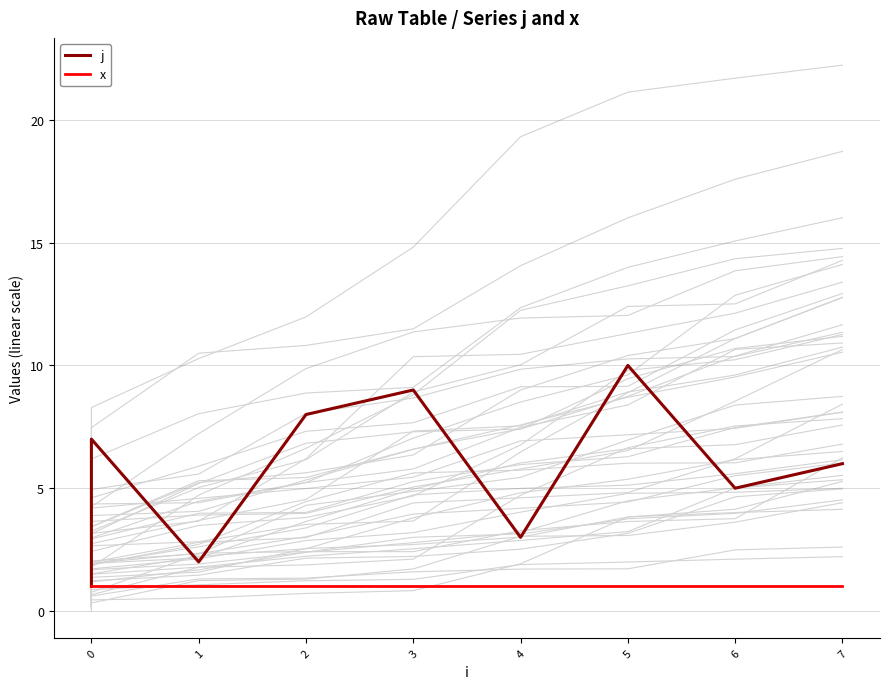

Is this an area chart (filled region under the line)?

No